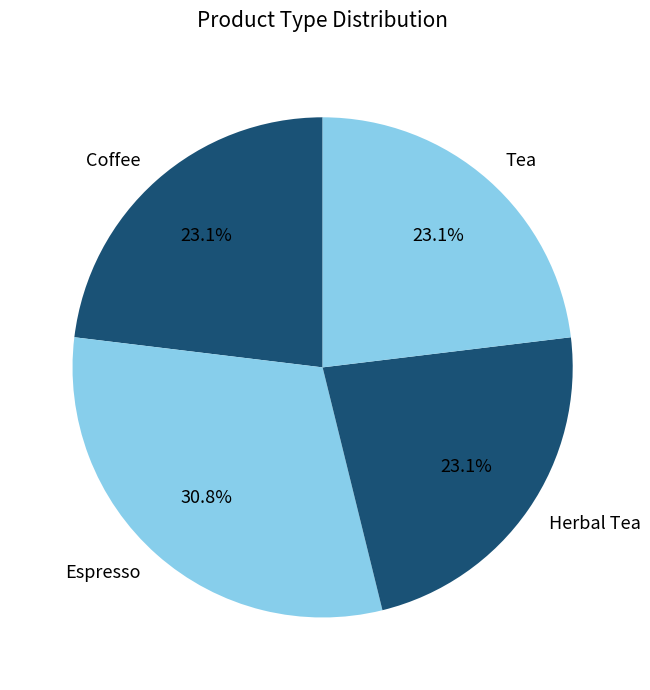

Approximately how many times larger is the value at Herbal Tea compared to Tea?

1.0